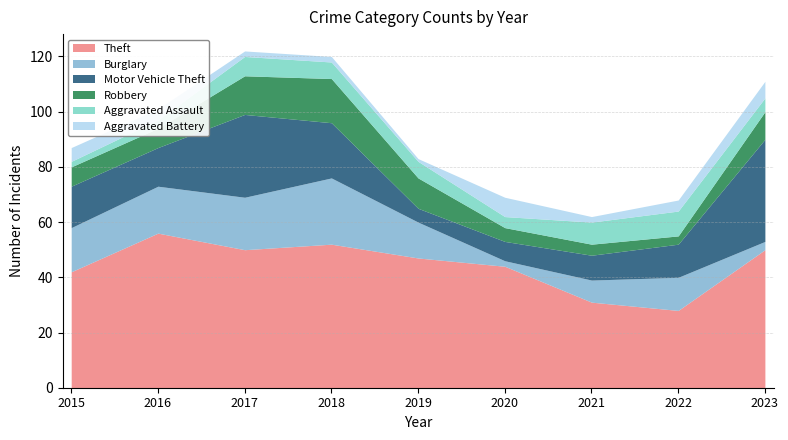

Which series has the widest spread of values?

Motor Vehicle Theft